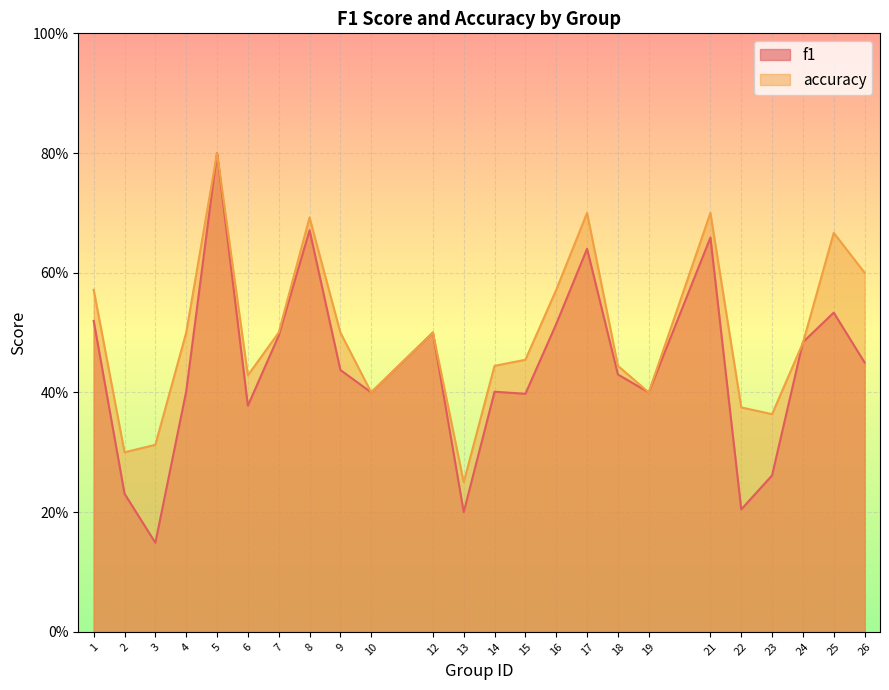

How many times do f1 and accuracy cross each other?

2